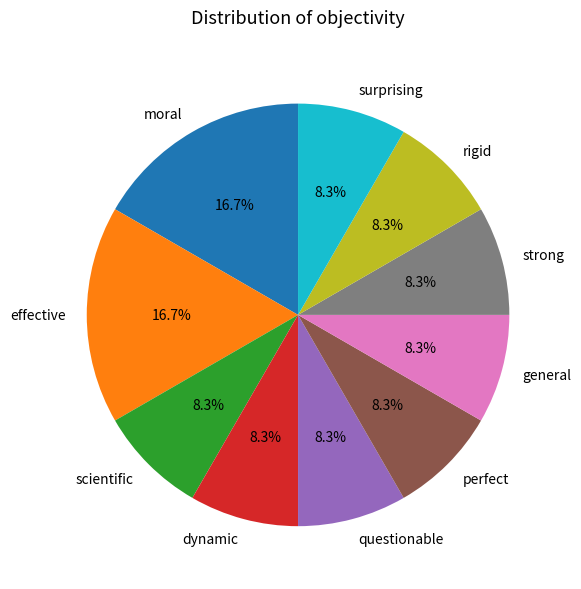

Which has a higher value, scientific or effective?

effective